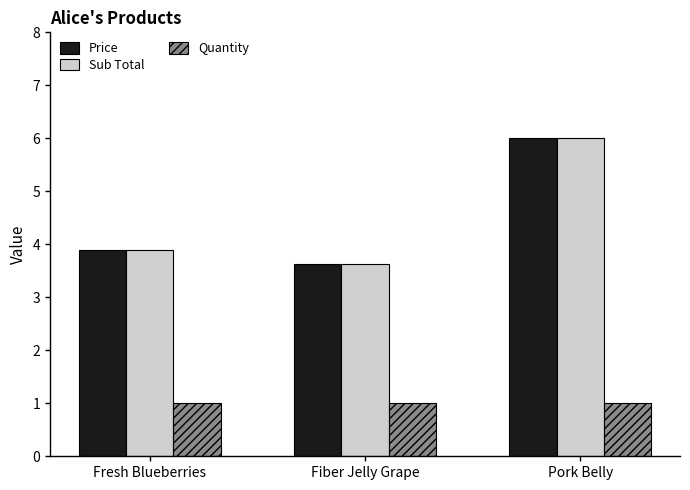

Reading right to left, transcribe all the data shown in this chart.

Price: 6.0	3.6	3.9
Sub Total: 6.0	3.6	3.9
Quantity: 1.0	1.0	1.0